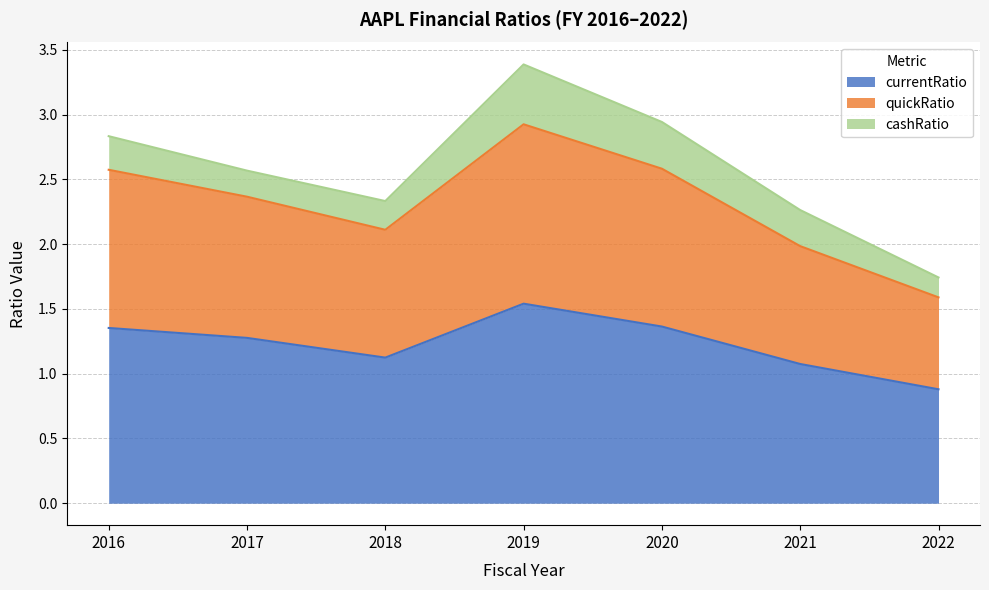

At which category is the sum across all series the highest?

2019